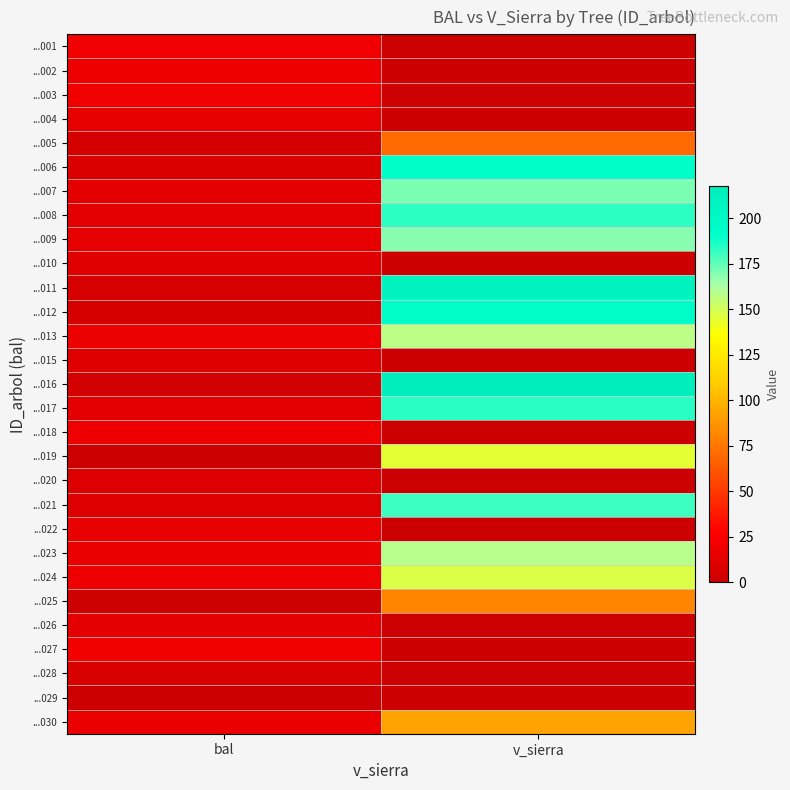

What is the difference between the highest and lowest values at v_sierra?

218.0